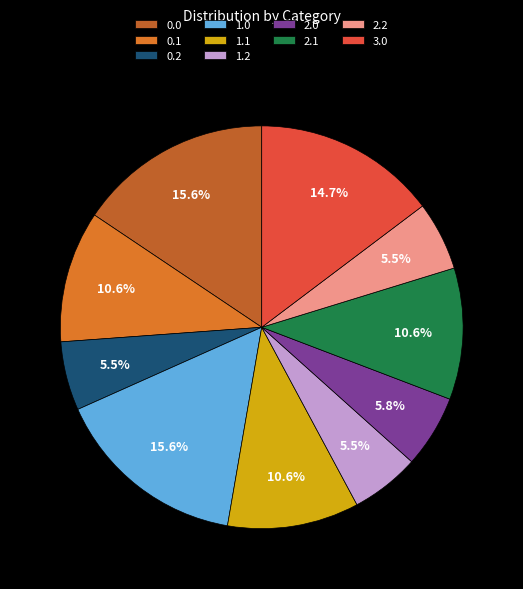

Is it true that 2.0 is 6% of the pie?

True